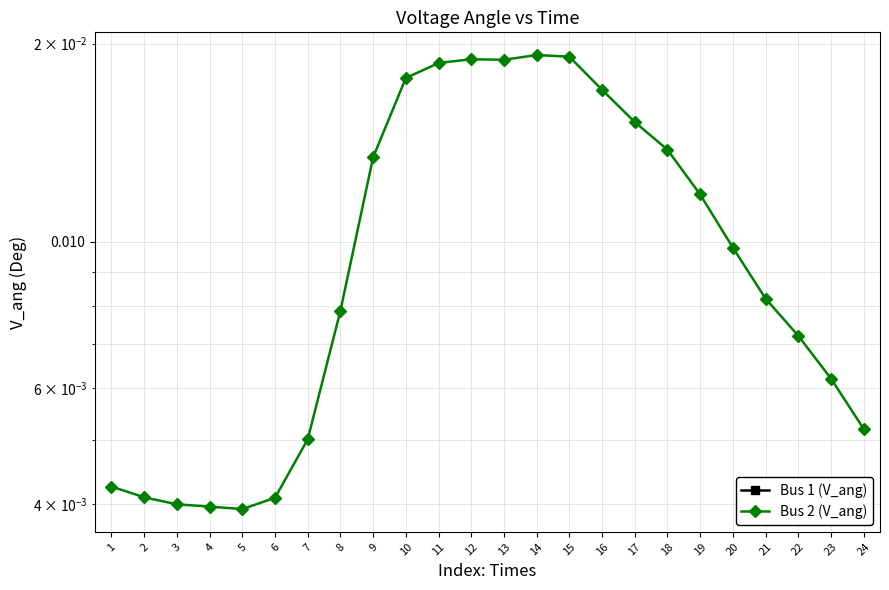

Is the value of Bus 2 (V_ang) at 21 greater than the value of Bus 1 (V_ang) at 1?

Yes